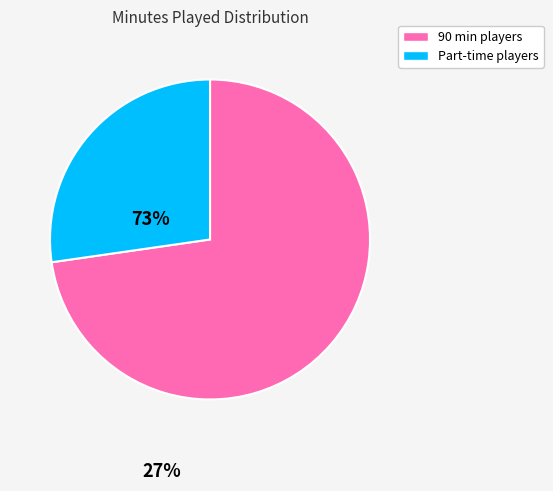

Is there any slice that represents more than half of the pie?

Yes